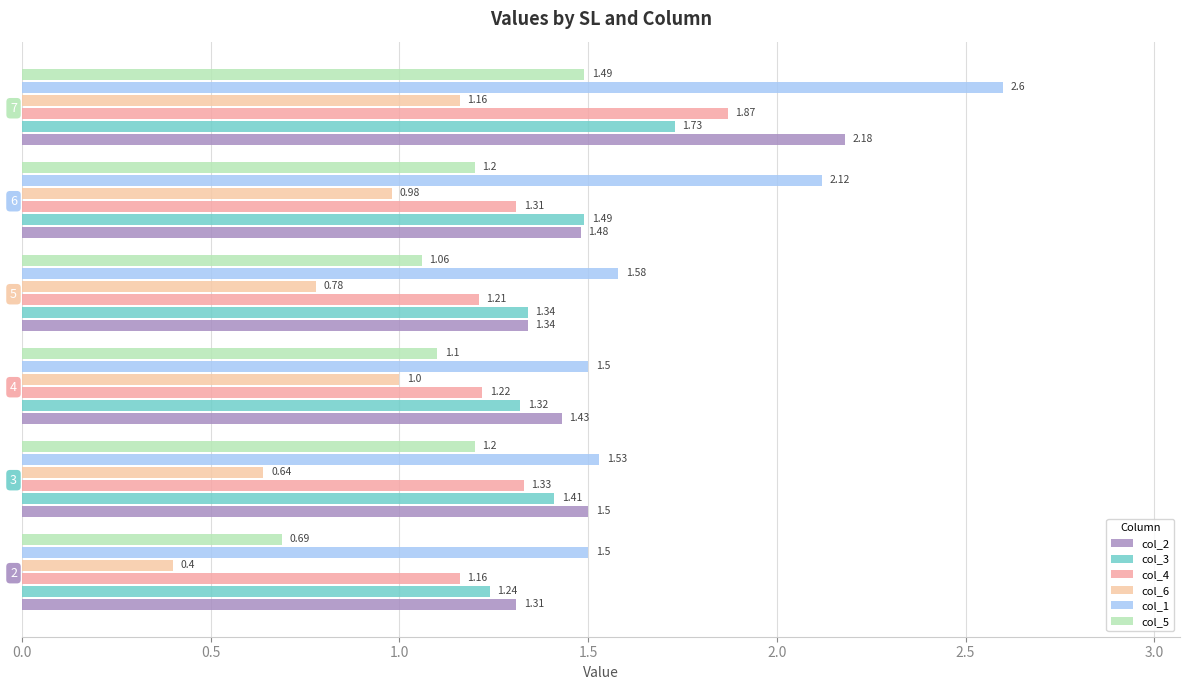

What is the difference between the second highest and minimum values in the col_2 series?

0.2